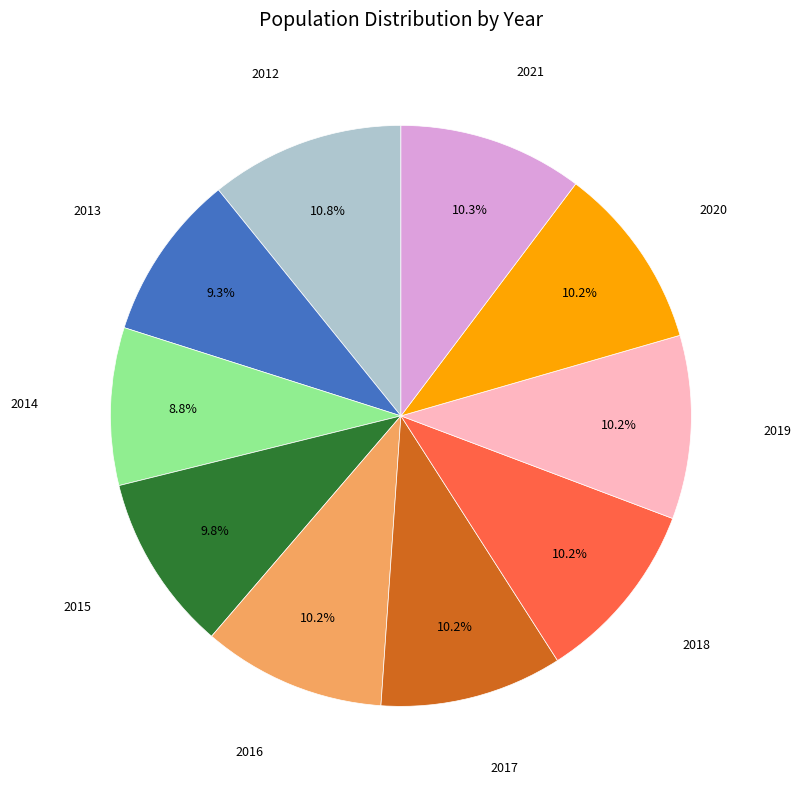

Is there any slice that represents more than half of the pie?

No